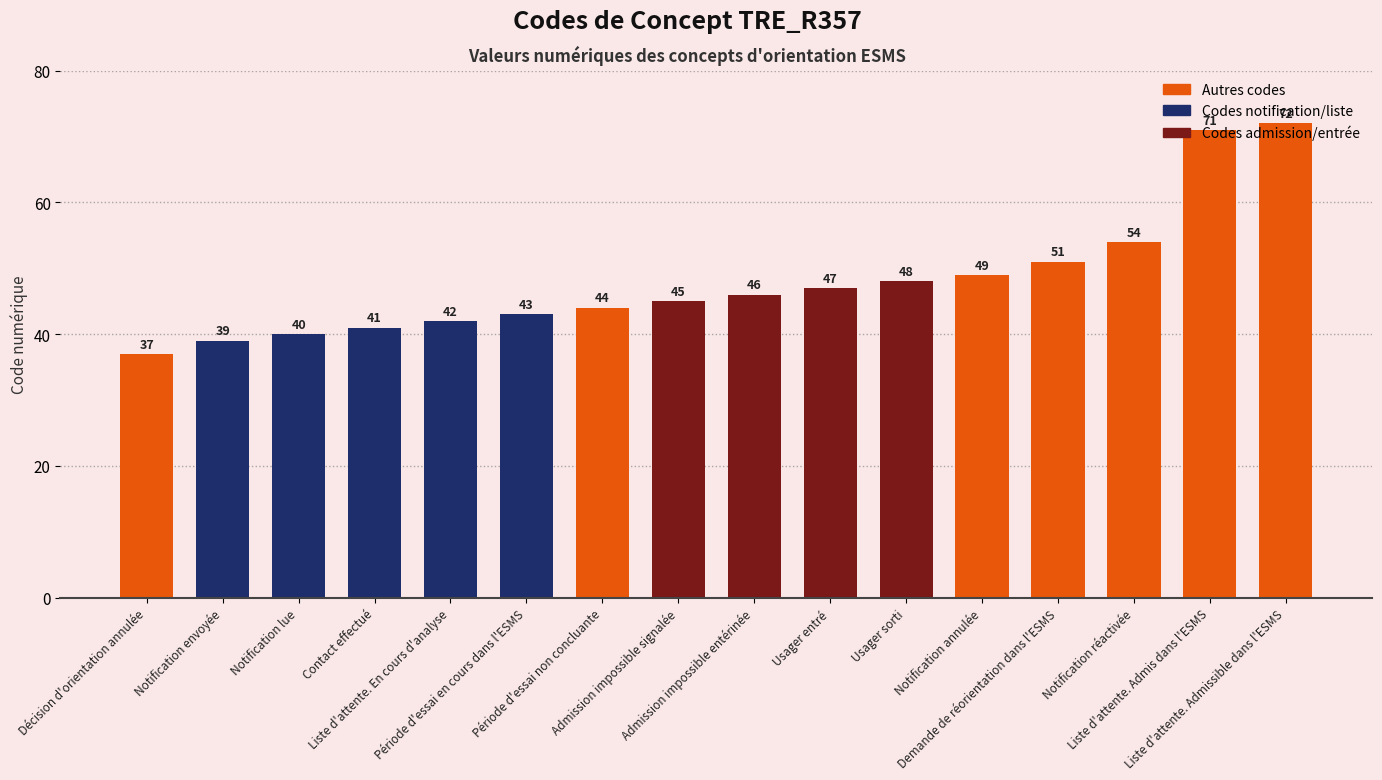

What value does the data have at Admission impossible signalée, to the nearest 5?

45